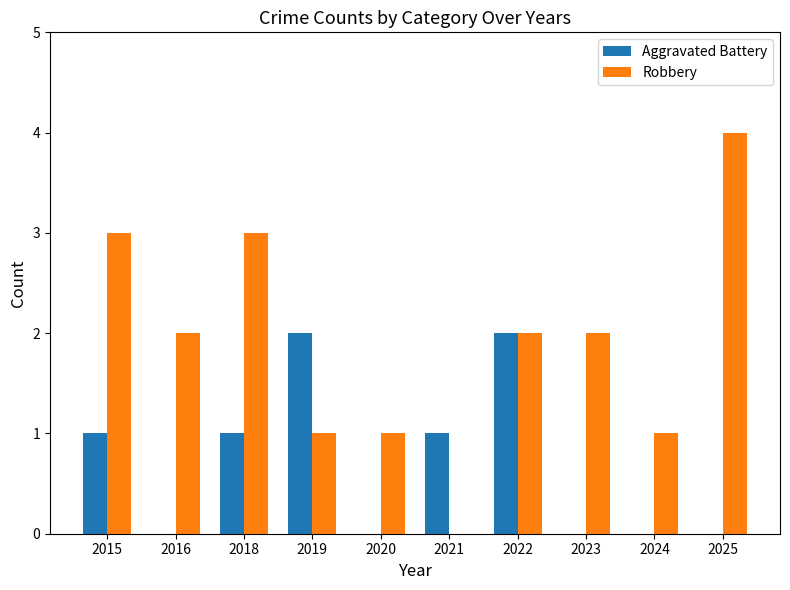

How many Aggravated Battery values are between 0 and 1?

8